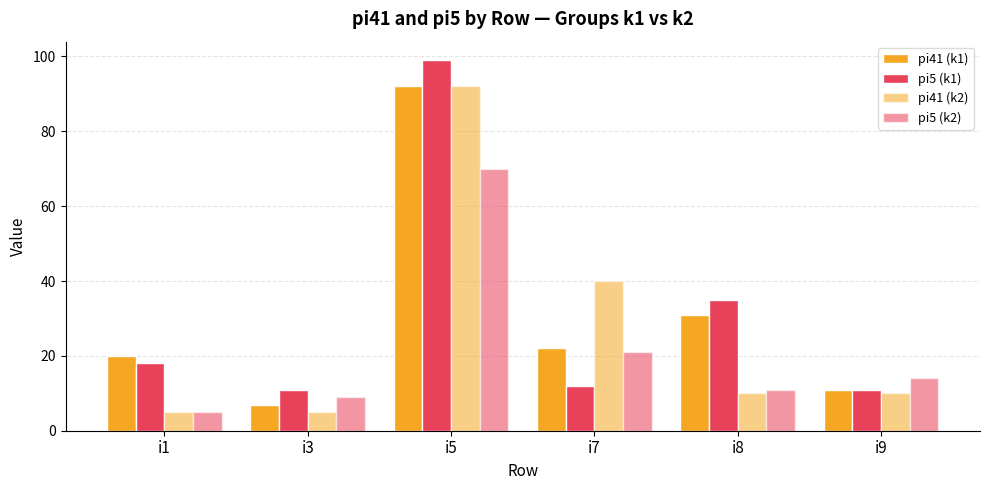

Between i1 and i7, which series saw the biggest shift?

pi41 (k2)